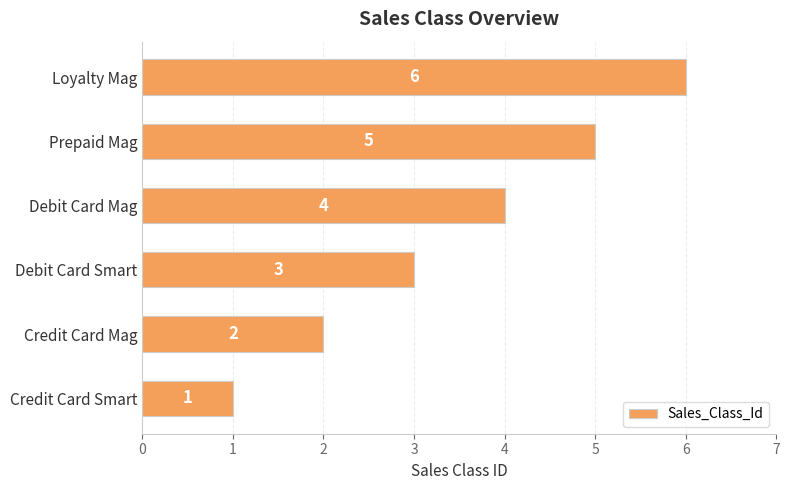

The value at Loyalty Mag is 6. True or false?

True